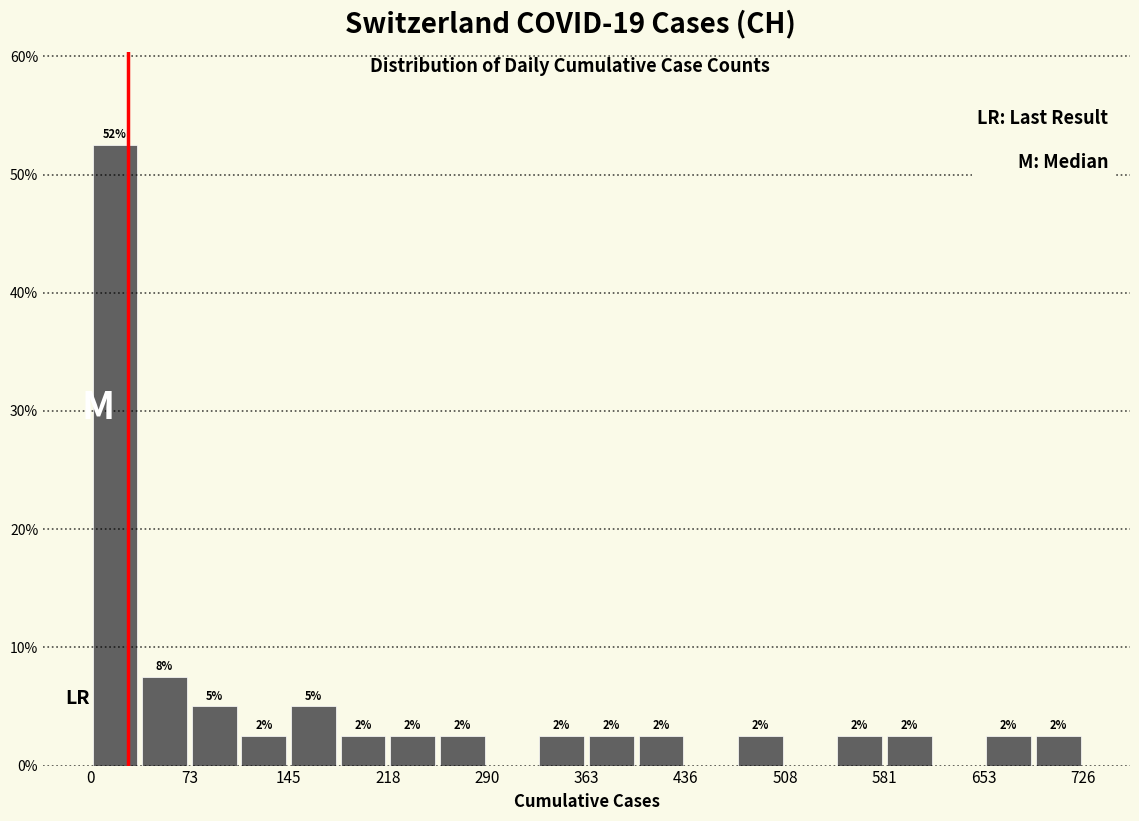

Around what value on the x-axis is the tallest bar? Give the approximate position of its centre, as read against the axis.

20